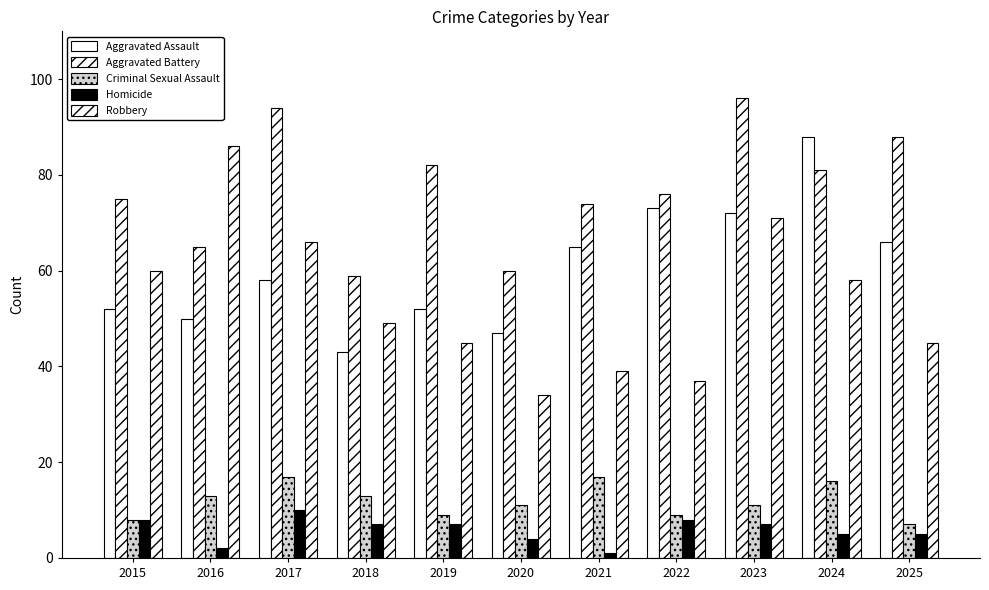

How many bars are there in total?

55